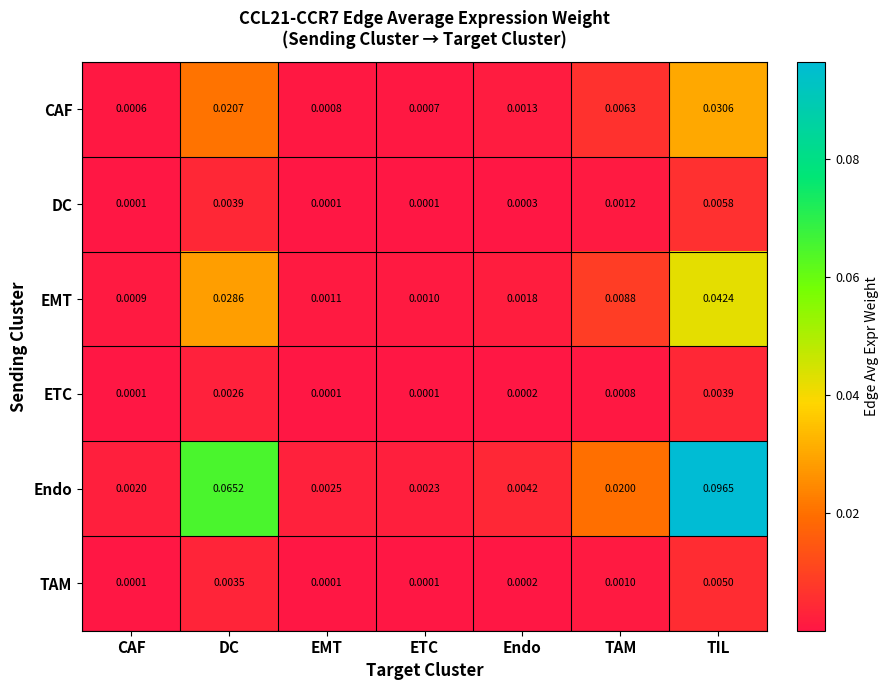

Which series changed the most between ETC and TIL?

Endo